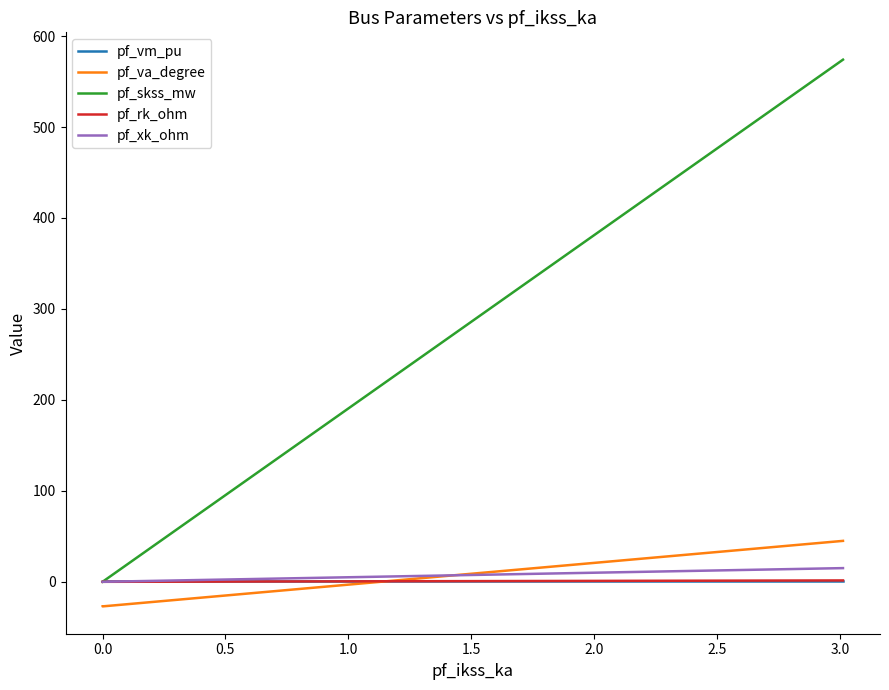

Which series has the largest total across all categories?

pf_skss_mw